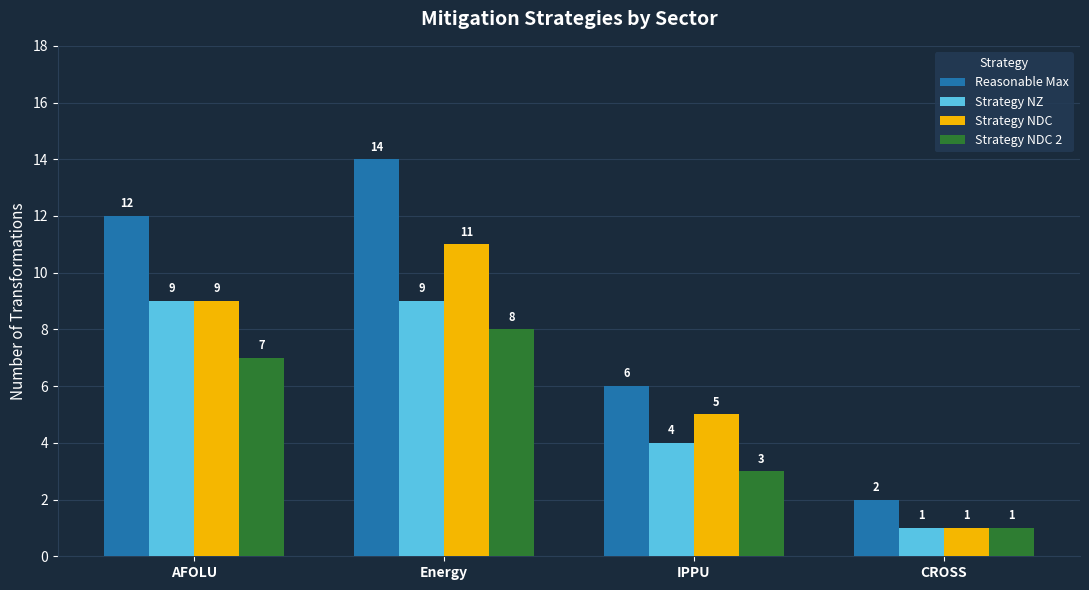

What is the greatest value displayed?

14